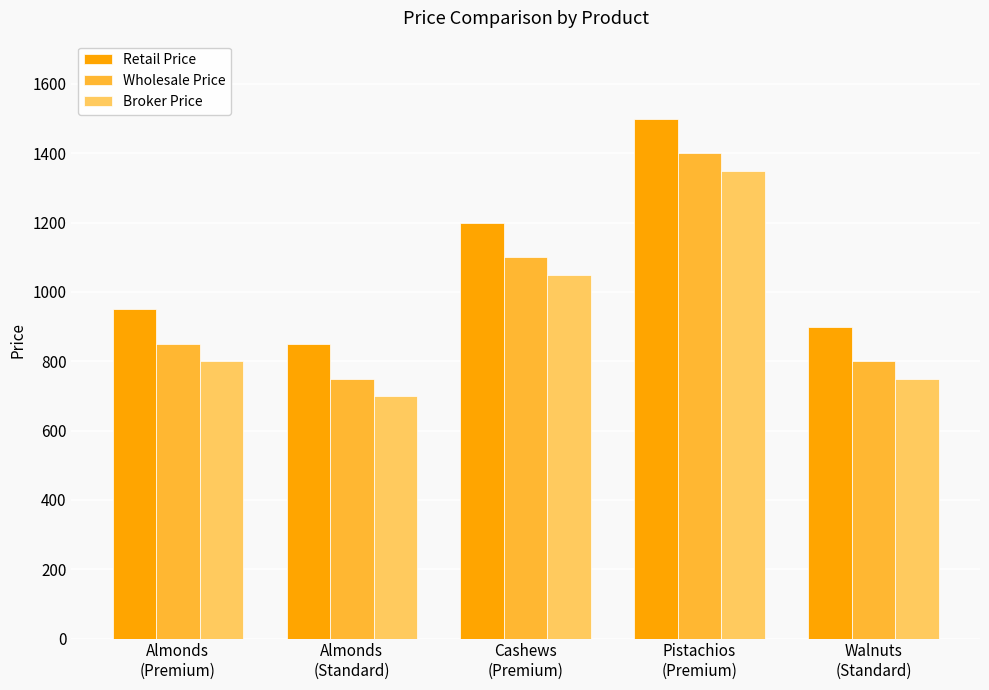

Does the chart contain any negative values?

No